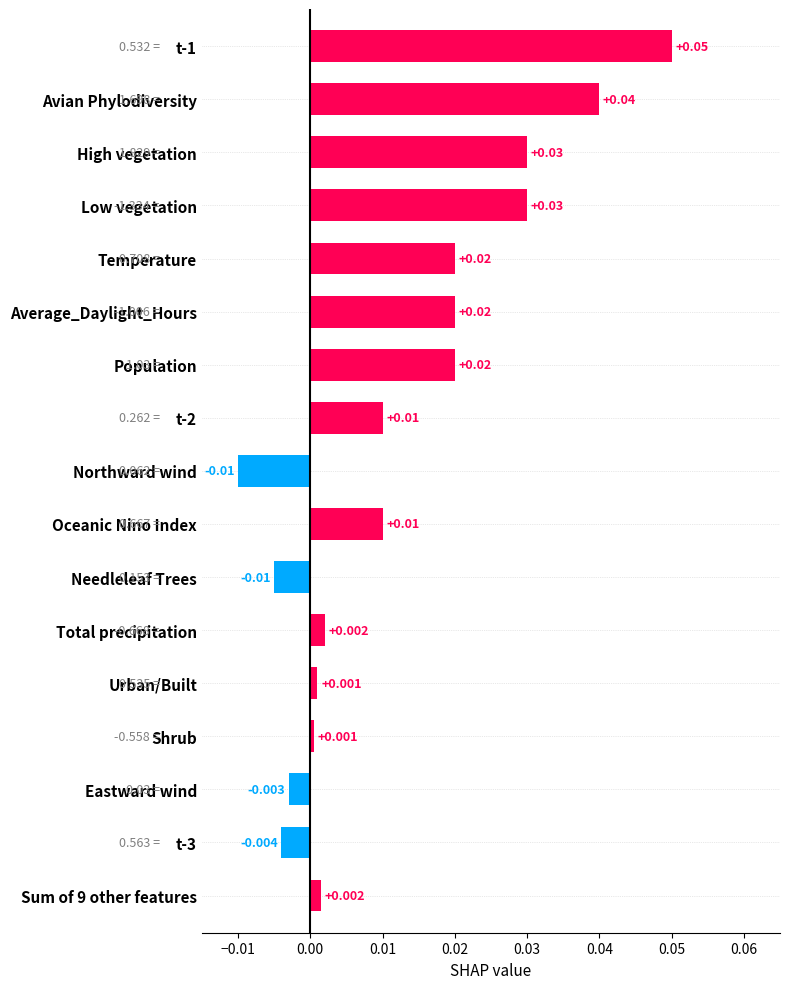

How many series are shown in this chart?

1